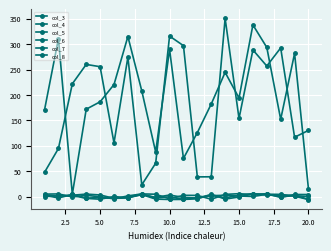

Reading left to right, extract all data points from this chart.

col_3: 2.7	0.9	2.6	4.8	3.2	-3.6	-2.7	5.3	-2.8	-0.5	-5.7	-1.8	2.5	-2.7	2.7	5.8	2.8	2.6	2.3	-5.3
col_4: 4.8	5.2	-0.8	2.4	-0.4	-4.4	1.3	5.2	4.6	-4.6	2.4	2.3	-5.3	4.3	5.6	3.8	5.7	-1.8	4.1	4.0
col_5: 170.8	310.6	4.7	171.9	186.5	220.4	314.9	208.0	87.6	289.7	75.1	125.8	182.1	244.4	193.9	337.8	293.5	152.0	281.7	14.9
col_6: 2.6	-2.8	4.1	-3.1	-1.9	-3.7	-1.1	3.9	-1.5	3.0	-1.7	-3.1	1.8	2.4	1.0	0.1	4.6	4.3	0.8	-5.9
col_7: -0.1	1.5	2.4	-3.6	-5.2	0.2	-2.6	3.8	-5.0	-5.8	-5.6	-4.5	4.6	-5.0	-0.8	5.1	4.5	-0.4	1.7	0.2
col_8: 47.7	94.6	221.9	260.0	255.5	105.6	274.5	23.1	65.6	315.8	296.9	38.7	38.9	350.6	153.7	288.5	256.9	292.5	116.7	130.2